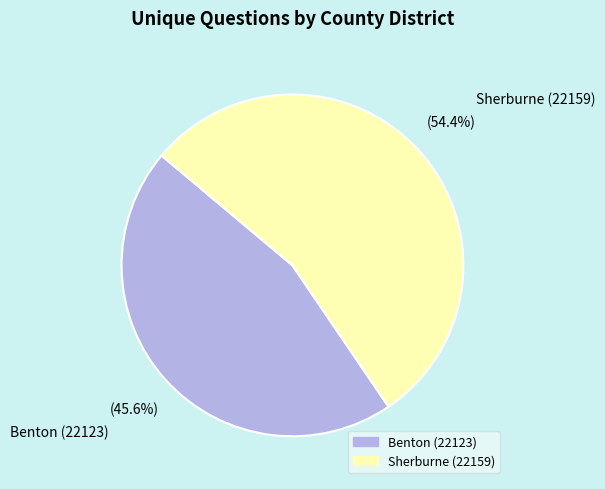

Is the sum of Sherburne (22159) and Benton (22123) greater than half?

Yes